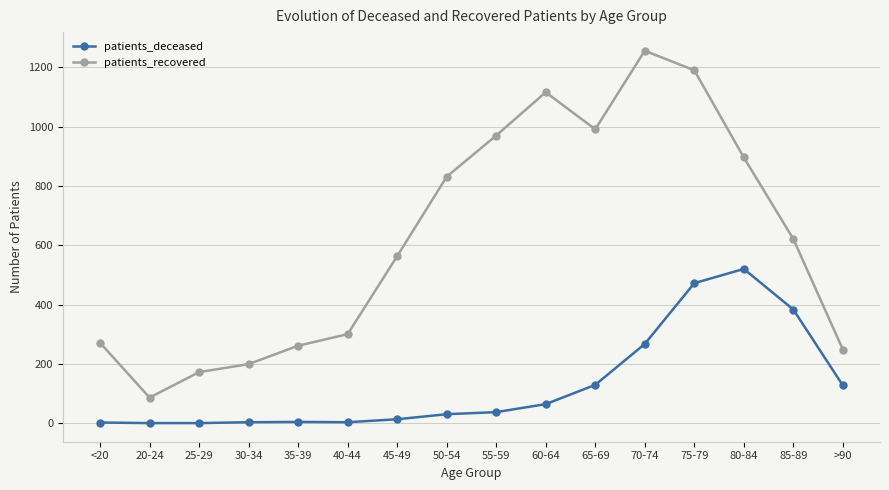

At which category does patients_recovered reach its first local valley?

20-24